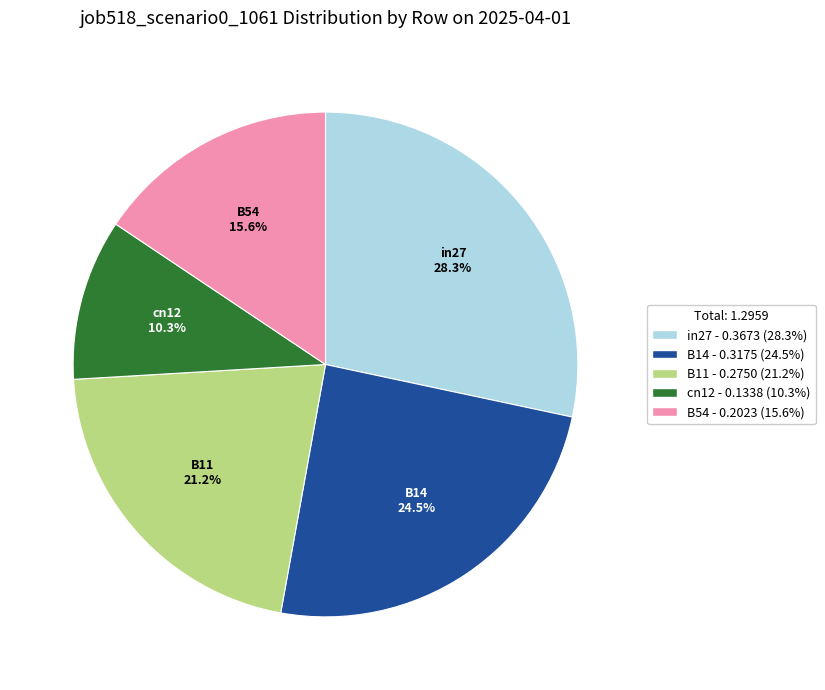

Rank the categories by value from lowest to highest.

cn12, B54, B11, B14, in27